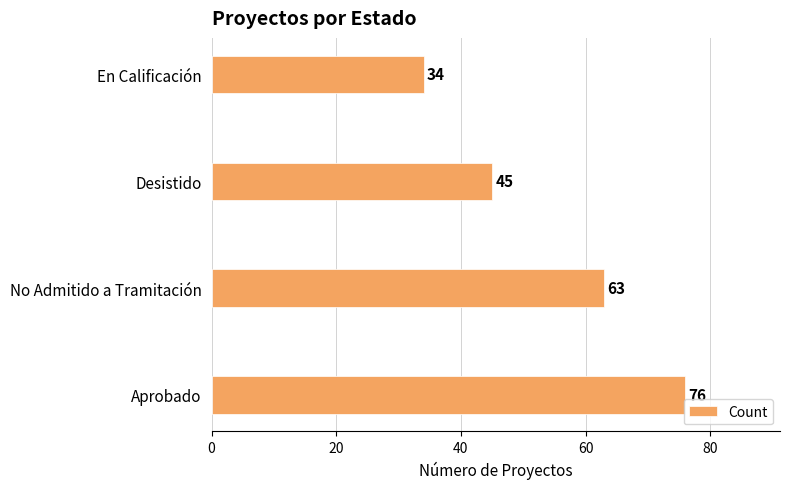

How many data points are less than 63?

2